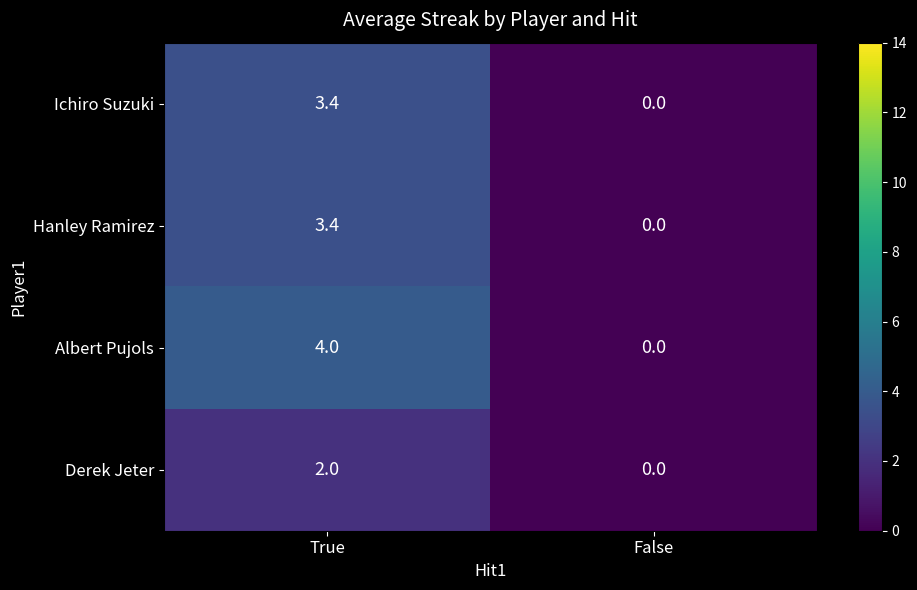

Reading left to right, extract all data points from this chart.

Ichiro Suzuki: True=3.4	False=0.0
Hanley Ramirez: True=3.4	False=0.0
Albert Pujols: True=4.0	False=0.0
Derek Jeter: True=2.0	False=0.0